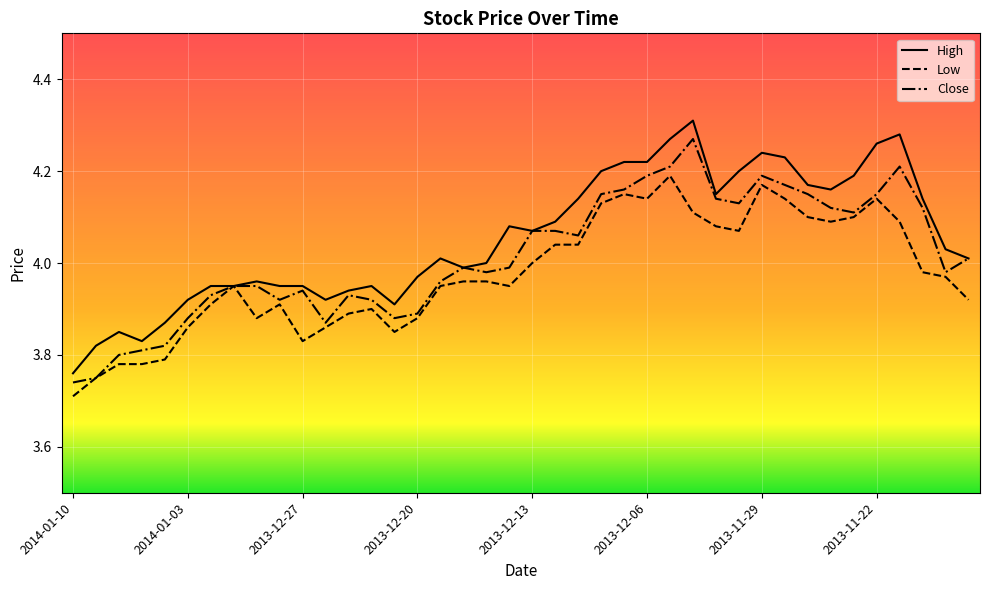

What is the sum of all Close values?

160.6